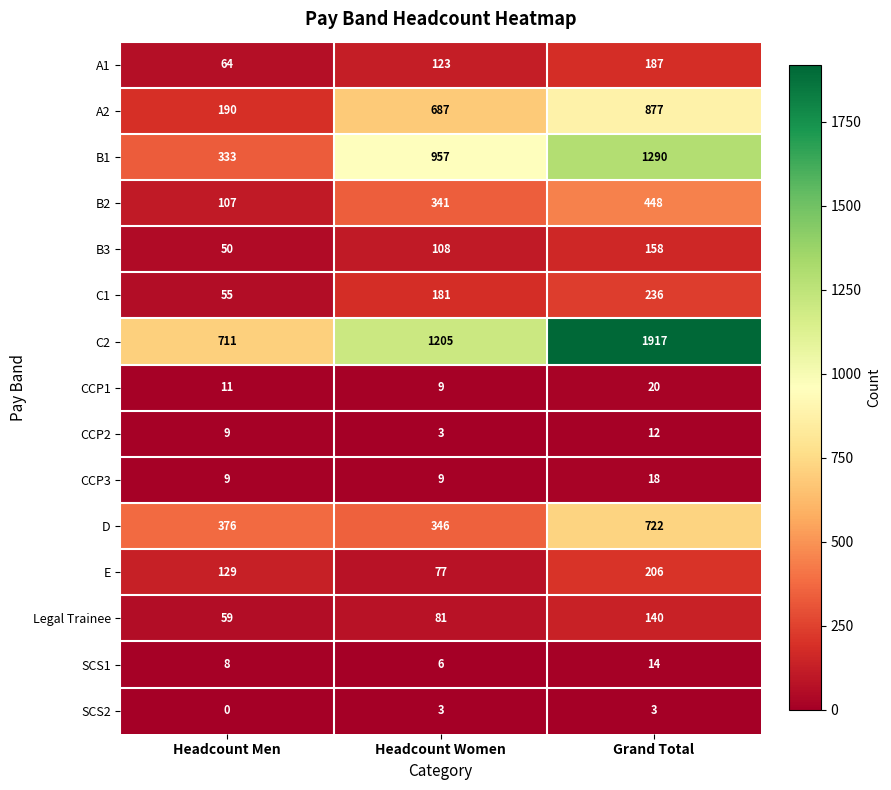

What is the difference between the SCS2 values at Headcount Men and Headcount Women?

3